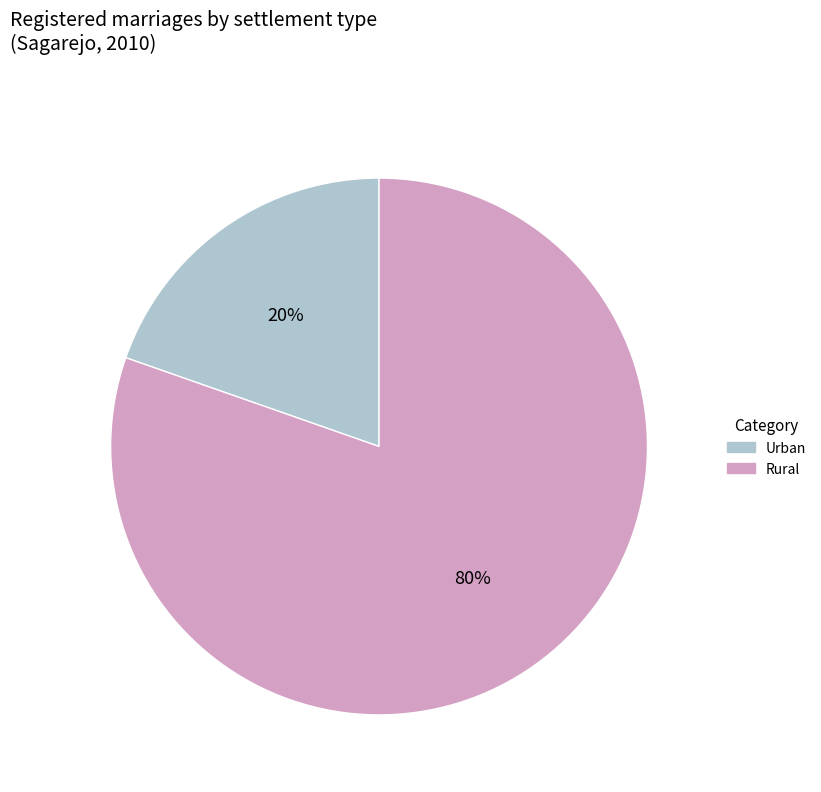

Which slice is the smallest?

Urban